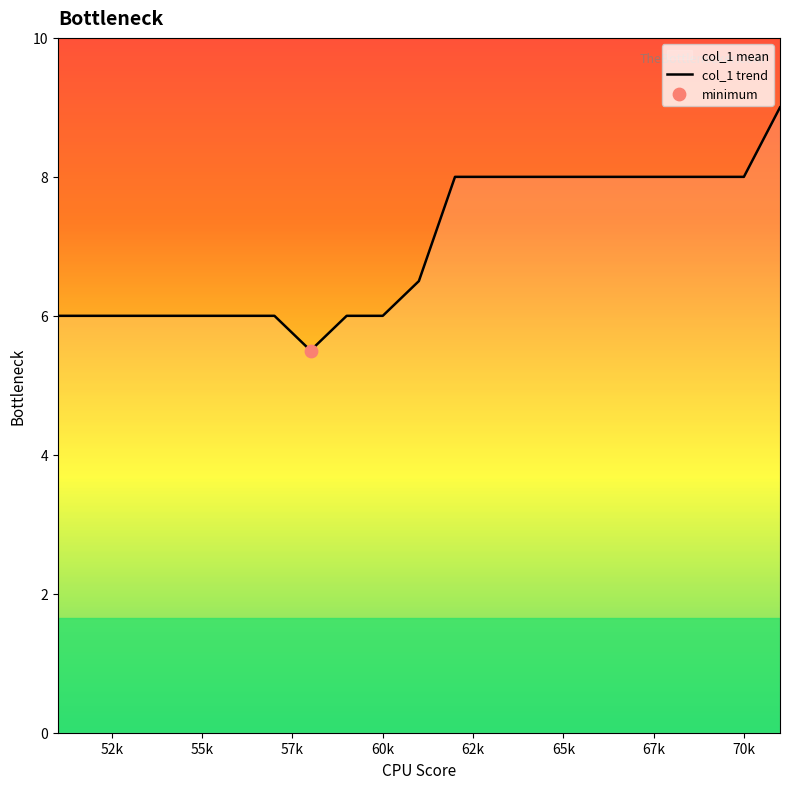

What is the difference between the maximum and minimum values?

3.5